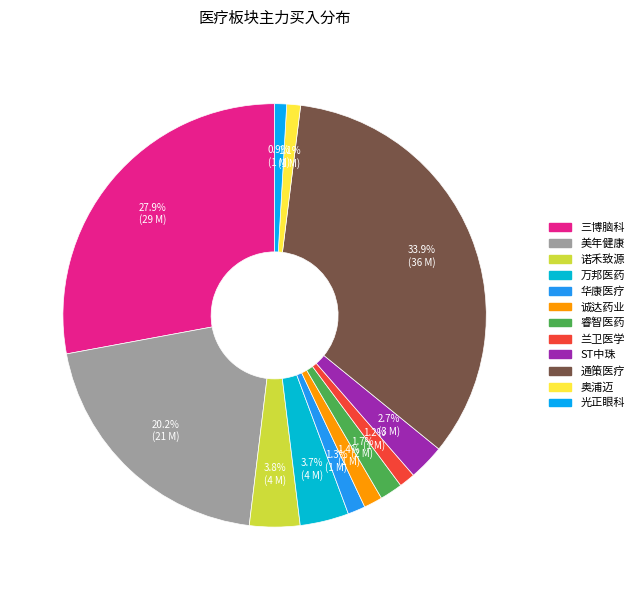

To the nearest percent, what is the average slice percentage?

8%